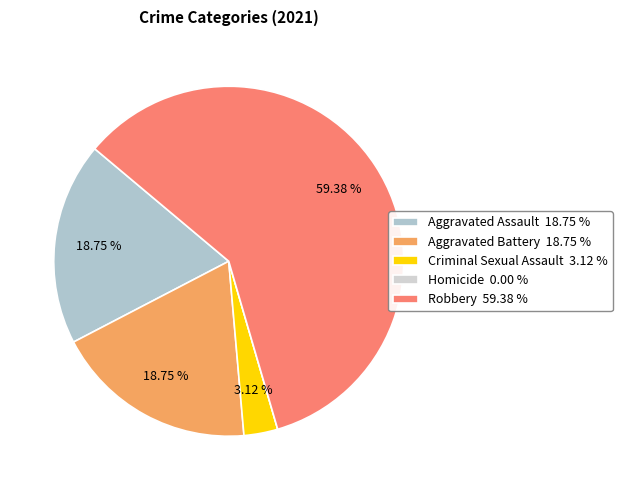

True or false: Robbery accounts for 45% of the total.

False